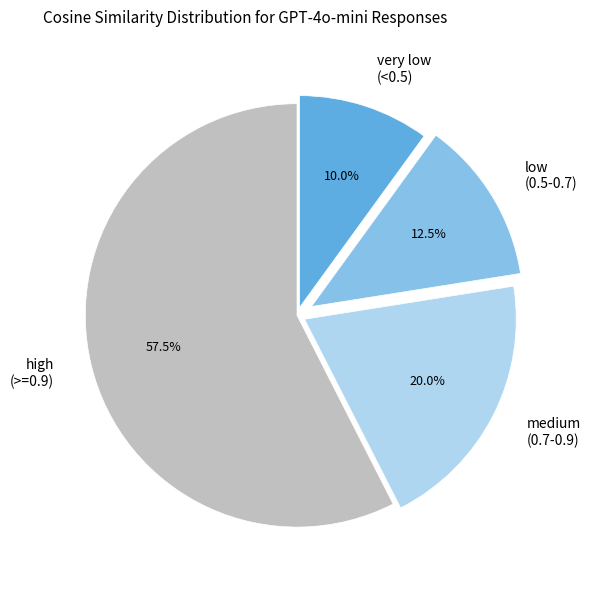

Is there any slice that represents more than half of the pie?

Yes